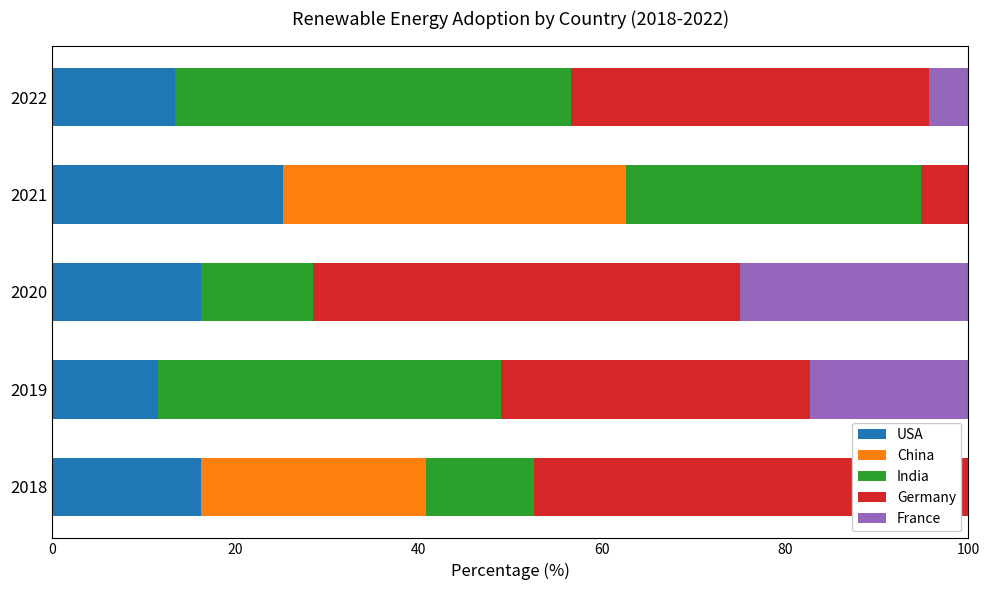

Count the number of categories in the chart.

5